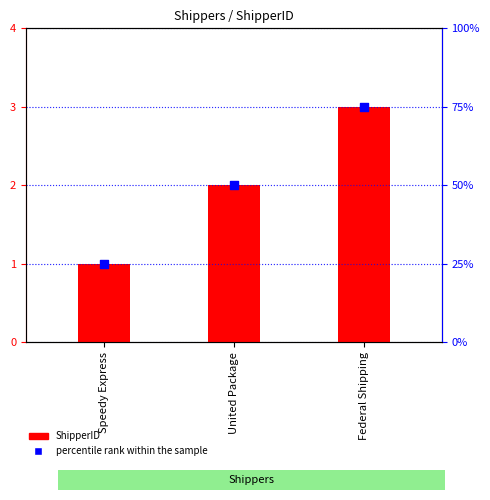

Is the value of percentile rank within the sample at United Package greater than the value of ShipperID at United Package?

Yes